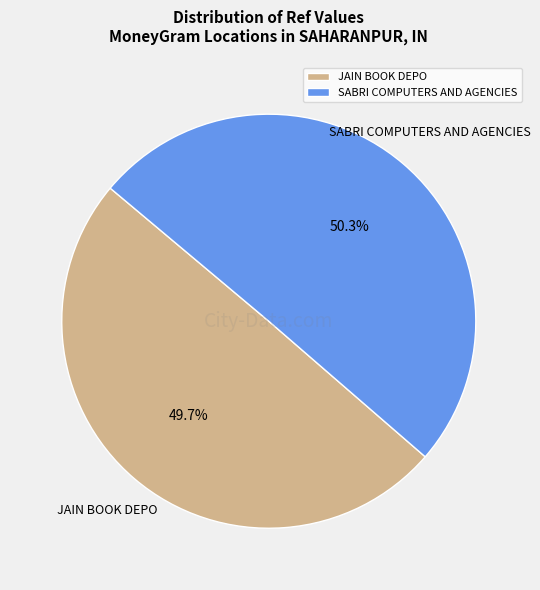

Does JAIN BOOK DEPO represent more than half of the total?

No